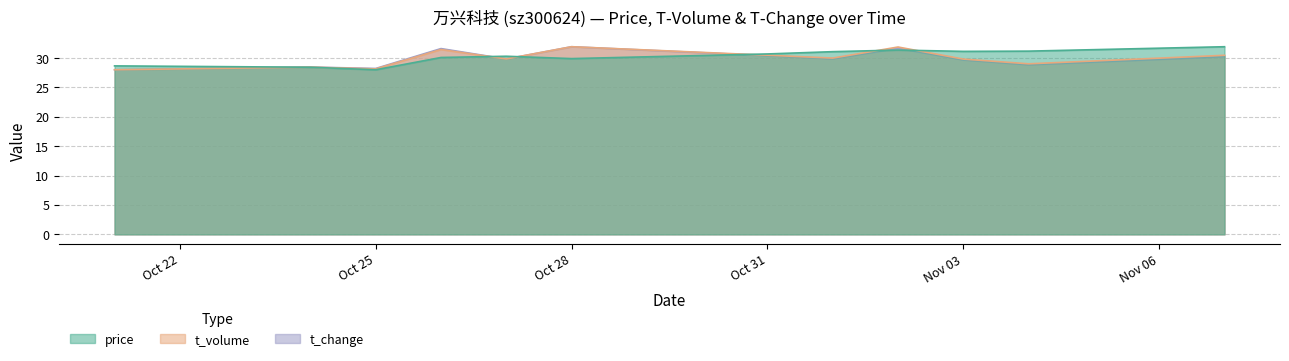

What value does the t_volume series have at 2022-11-01?

30.0